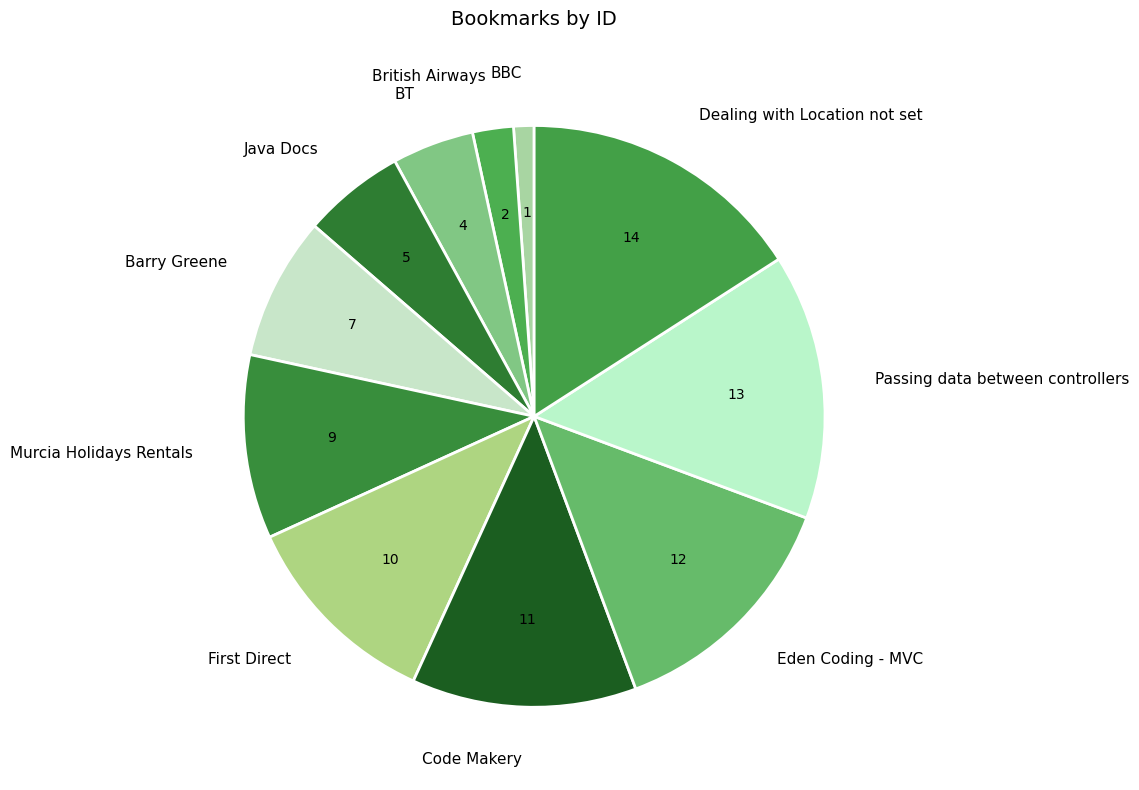

Is it true that Code Makery is 12% of the pie?

True